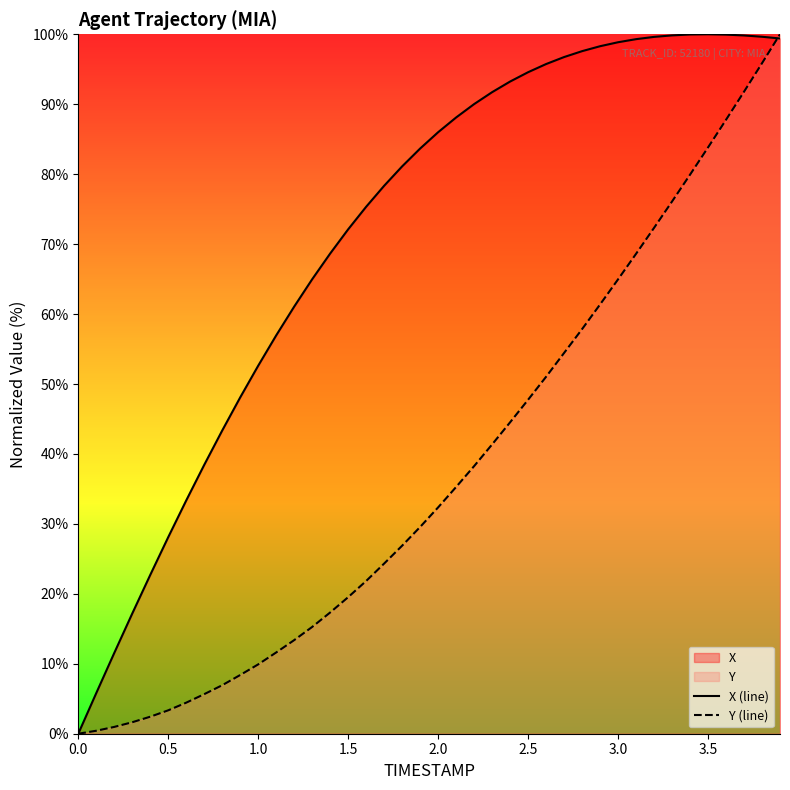

The value of X (line) at 0.5 is 28.1. True or false?

True